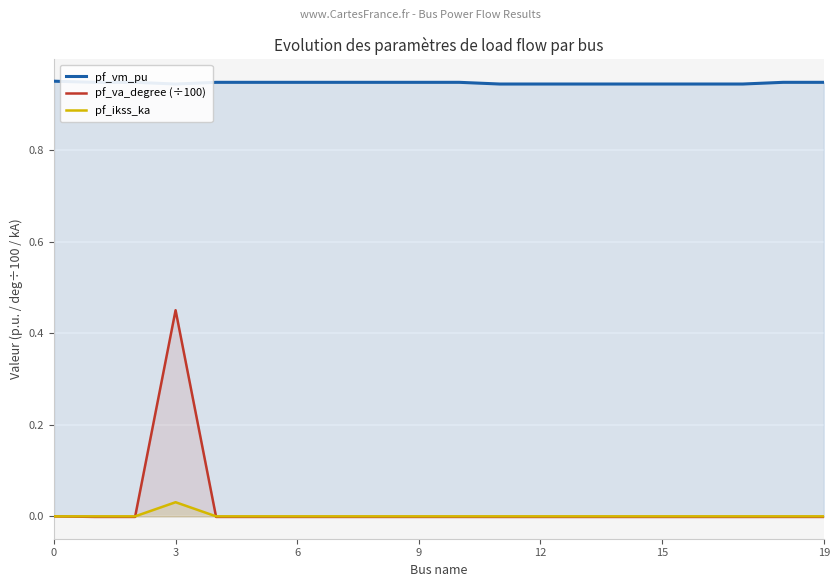

How many interior local valleys does the pf_vm_pu series have?

3